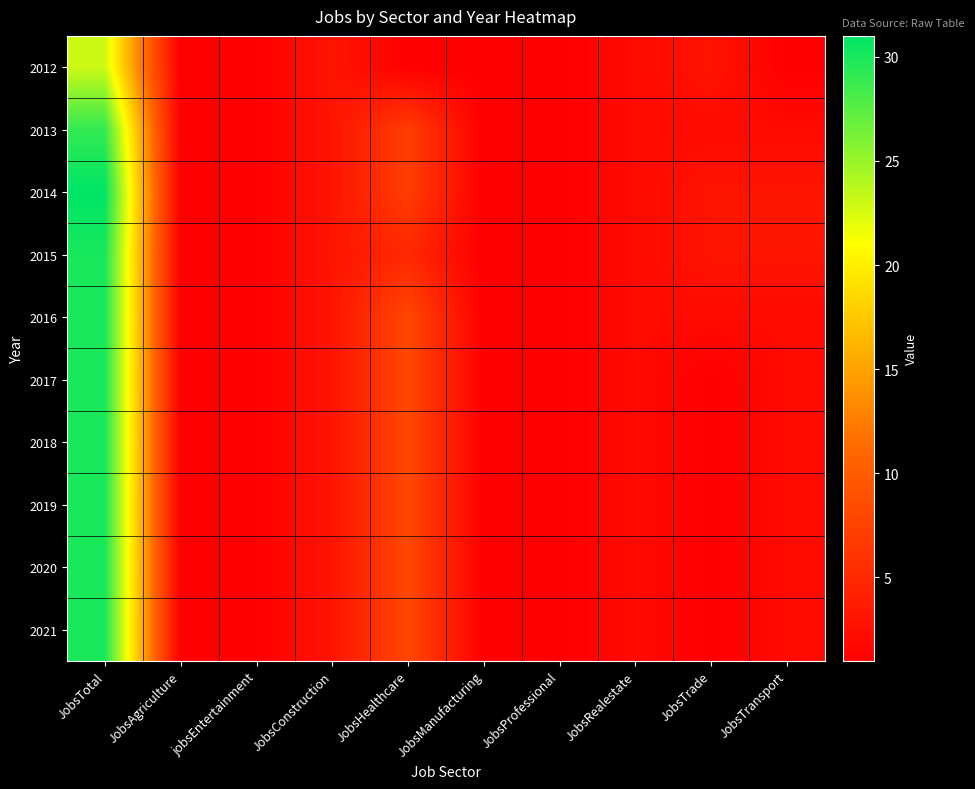

Reading left to right, extract all data points from this chart.

2012: JobsTotal=23	JobsAgriculture=1	jobsEntertainment=1	JobsConstruction=3	JobsHealthcare=1	JobsManufacturing=1	JobsProfessional=1	JobsRealestate=2	JobsTrade=3	JobsTransport=1
2013: JobsTotal=29	JobsAgriculture=1	jobsEntertainment=1	JobsConstruction=3	JobsHealthcare=7	JobsManufacturing=1	JobsProfessional=1	JobsRealestate=2	JobsTrade=2	JobsTransport=2
2014: JobsTotal=31	JobsAgriculture=1	jobsEntertainment=1	JobsConstruction=3	JobsHealthcare=7	JobsManufacturing=1	JobsProfessional=1	JobsRealestate=2	JobsTrade=3	JobsTransport=3
2015: JobsTotal=30	JobsAgriculture=1	jobsEntertainment=1	JobsConstruction=3	JobsHealthcare=5	JobsManufacturing=1	JobsProfessional=1	JobsRealestate=2	JobsTrade=3	JobsTransport=3
2016: JobsTotal=30	JobsAgriculture=1	jobsEntertainment=1	JobsConstruction=3	JobsHealthcare=8	JobsManufacturing=1	JobsProfessional=1	JobsRealestate=2	JobsTrade=2	JobsTransport=2
2017: JobsTotal=30	JobsAgriculture=1	jobsEntertainment=1	JobsConstruction=3	JobsHealthcare=8	JobsManufacturing=1	JobsProfessional=1	JobsRealestate=2	JobsTrade=1	JobsTransport=2
2018: JobsTotal=30	JobsAgriculture=1	jobsEntertainment=1	JobsConstruction=3	JobsHealthcare=8	JobsManufacturing=1	JobsProfessional=1	JobsRealestate=2	JobsTrade=1	JobsTransport=2
2019: JobsTotal=30	JobsAgriculture=1	jobsEntertainment=1	JobsConstruction=3	JobsHealthcare=8	JobsManufacturing=1	JobsProfessional=1	JobsRealestate=2	JobsTrade=1	JobsTransport=2
2020: JobsTotal=30	JobsAgriculture=1	jobsEntertainment=1	JobsConstruction=3	JobsHealthcare=8	JobsManufacturing=1	JobsProfessional=1	JobsRealestate=2	JobsTrade=1	JobsTransport=2
2021: JobsTotal=30	JobsAgriculture=1	jobsEntertainment=1	JobsConstruction=3	JobsHealthcare=8	JobsManufacturing=1	JobsProfessional=1	JobsRealestate=2	JobsTrade=1	JobsTransport=2